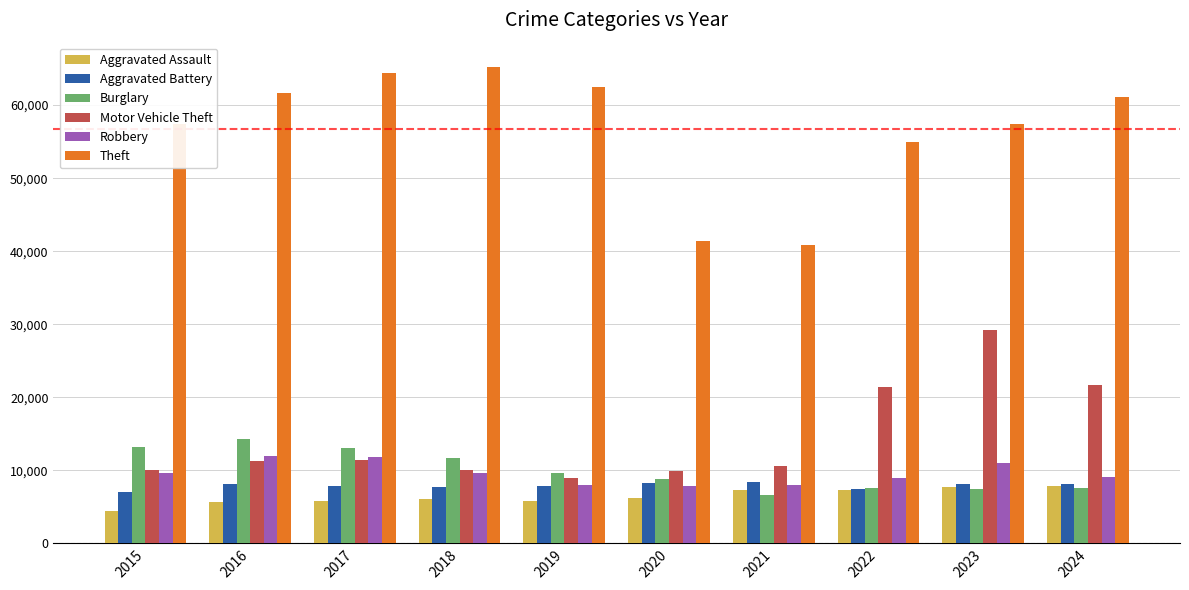

What is the greatest value displayed?

65290